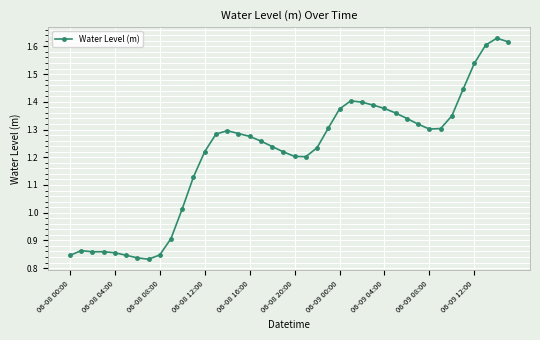

What is the sum of all values?

48.5